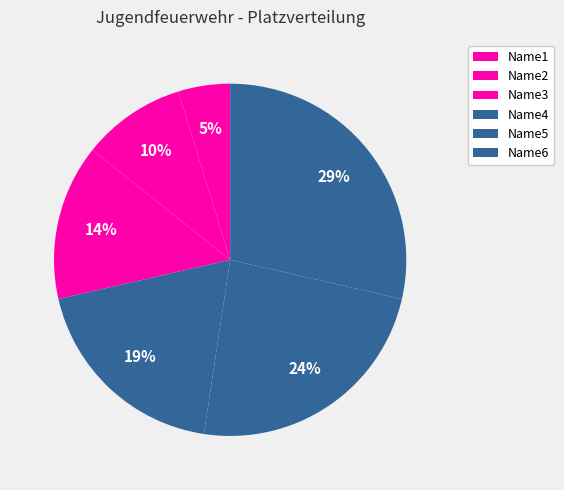

To the nearest percent, what percentage of the pie is Name5?

24%